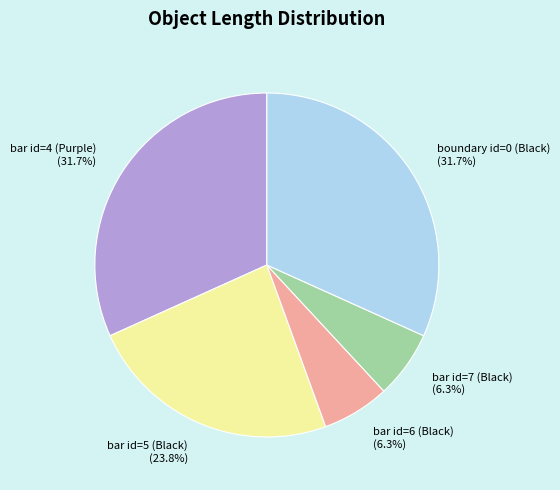

How many segments does this pie chart have?

5